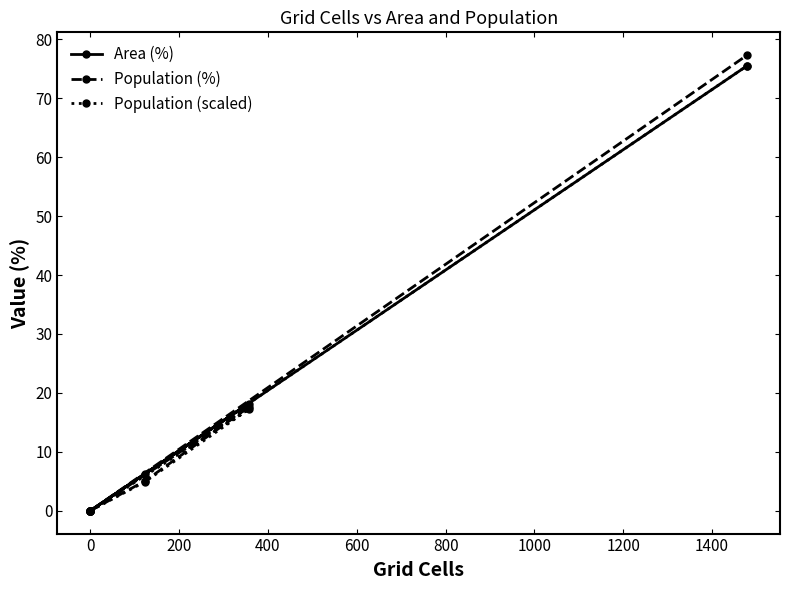

Is it true that Population (scaled) equals 27.4 at 800?

False